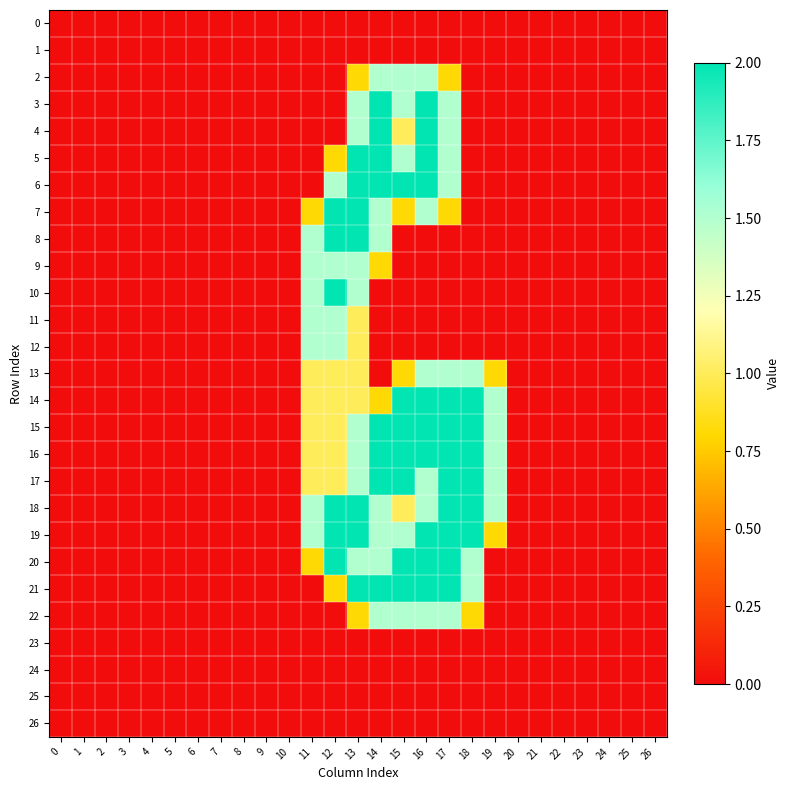

Reading left to right, extract all data points from this chart.

0: 0=0.0	1=0.0	2=0.0	3=0.0	4=0.0	5=0.0	6=0.0	7=0.0	8=0.0	9=0.0	10=0.0	11=0.0	12=0.0	13=0.0	14=0.0	15=0.0	16=0.0	17=0.0	18=0.0	19=0.0	20=0.0	21=0.0	22=0.0	23=0.0	24=0.0	25=0.0	26=0.0
1: 0=0.0	1=0.0	2=0.0	3=0.0	4=0.0	5=0.0	6=0.0	7=0.0	8=0.0	9=0.0	10=0.0	11=0.0	12=0.0	13=0.0	14=0.0	15=0.0	16=0.0	17=0.0	18=0.0	19=0.0	20=0.0	21=0.0	22=0.0	23=0.0	24=0.0	25=0.0	26=0.0
2: 0=0.0	1=0.0	2=0.0	3=0.0	4=0.0	5=0.0	6=0.0	7=0.0	8=0.0	9=0.0	10=0.0	11=0.0	12=0.0	13=0.8	14=1.5	15=1.5	16=1.5	17=0.8	18=0.0	19=0.0	20=0.0	21=0.0	22=0.0	23=0.0	24=0.0	25=0.0	26=0.0
3: 0=0.0	1=0.0	2=0.0	3=0.0	4=0.0	5=0.0	6=0.0	7=0.0	8=0.0	9=0.0	10=0.0	11=0.0	12=0.0	13=1.5	14=2.0	15=1.5	16=2.0	17=1.5	18=0.0	19=0.0	20=0.0	21=0.0	22=0.0	23=0.0	24=0.0	25=0.0	26=0.0
4: 0=0.0	1=0.0	2=0.0	3=0.0	4=0.0	5=0.0	6=0.0	7=0.0	8=0.0	9=0.0	10=0.0	11=0.0	12=0.0	13=1.5	14=2.0	15=1.0	16=2.0	17=1.5	18=0.0	19=0.0	20=0.0	21=0.0	22=0.0	23=0.0	24=0.0	25=0.0	26=0.0
5: 0=0.0	1=0.0	2=0.0	3=0.0	4=0.0	5=0.0	6=0.0	7=0.0	8=0.0	9=0.0	10=0.0	11=0.0	12=0.8	13=2.0	14=2.0	15=1.5	16=2.0	17=1.5	18=0.0	19=0.0	20=0.0	21=0.0	22=0.0	23=0.0	24=0.0	25=0.0	26=0.0
6: 0=0.0	1=0.0	2=0.0	3=0.0	4=0.0	5=0.0	6=0.0	7=0.0	8=0.0	9=0.0	10=0.0	11=0.0	12=1.5	13=2.0	14=2.0	15=2.0	16=2.0	17=1.5	18=0.0	19=0.0	20=0.0	21=0.0	22=0.0	23=0.0	24=0.0	25=0.0	26=0.0
7: 0=0.0	1=0.0	2=0.0	3=0.0	4=0.0	5=0.0	6=0.0	7=0.0	8=0.0	9=0.0	10=0.0	11=0.8	12=2.0	13=2.0	14=1.5	15=0.8	16=1.5	17=0.8	18=0.0	19=0.0	20=0.0	21=0.0	22=0.0	23=0.0	24=0.0	25=0.0	26=0.0
8: 0=0.0	1=0.0	2=0.0	3=0.0	4=0.0	5=0.0	6=0.0	7=0.0	8=0.0	9=0.0	10=0.0	11=1.5	12=2.0	13=2.0	14=1.5	15=0.0	16=0.0	17=0.0	18=0.0	19=0.0	20=0.0	21=0.0	22=0.0	23=0.0	24=0.0	25=0.0	26=0.0
9: 0=0.0	1=0.0	2=0.0	3=0.0	4=0.0	5=0.0	6=0.0	7=0.0	8=0.0	9=0.0	10=0.0	11=1.5	12=1.5	13=1.5	14=0.8	15=0.0	16=0.0	17=0.0	18=0.0	19=0.0	20=0.0	21=0.0	22=0.0	23=0.0	24=0.0	25=0.0	26=0.0
10: 0=0.0	1=0.0	2=0.0	3=0.0	4=0.0	5=0.0	6=0.0	7=0.0	8=0.0	9=0.0	10=0.0	11=1.5	12=2.0	13=1.5	14=0.0	15=0.0	16=0.0	17=0.0	18=0.0	19=0.0	20=0.0	21=0.0	22=0.0	23=0.0	24=0.0	25=0.0	26=0.0
11: 0=0.0	1=0.0	2=0.0	3=0.0	4=0.0	5=0.0	6=0.0	7=0.0	8=0.0	9=0.0	10=0.0	11=1.5	12=1.5	13=1.0	14=0.0	15=0.0	16=0.0	17=0.0	18=0.0	19=0.0	20=0.0	21=0.0	22=0.0	23=0.0	24=0.0	25=0.0	26=0.0
12: 0=0.0	1=0.0	2=0.0	3=0.0	4=0.0	5=0.0	6=0.0	7=0.0	8=0.0	9=0.0	10=0.0	11=1.5	12=1.5	13=1.0	14=0.0	15=0.0	16=0.0	17=0.0	18=0.0	19=0.0	20=0.0	21=0.0	22=0.0	23=0.0	24=0.0	25=0.0	26=0.0
13: 0=0.0	1=0.0	2=0.0	3=0.0	4=0.0	5=0.0	6=0.0	7=0.0	8=0.0	9=0.0	10=0.0	11=1.0	12=1.0	13=1.0	14=0.0	15=0.8	16=1.5	17=1.5	18=1.5	19=0.8	20=0.0	21=0.0	22=0.0	23=0.0	24=0.0	25=0.0	26=0.0
14: 0=0.0	1=0.0	2=0.0	3=0.0	4=0.0	5=0.0	6=0.0	7=0.0	8=0.0	9=0.0	10=0.0	11=1.0	12=1.0	13=1.0	14=0.8	15=2.0	16=2.0	17=2.0	18=2.0	19=1.5	20=0.0	21=0.0	22=0.0	23=0.0	24=0.0	25=0.0	26=0.0
15: 0=0.0	1=0.0	2=0.0	3=0.0	4=0.0	5=0.0	6=0.0	7=0.0	8=0.0	9=0.0	10=0.0	11=1.0	12=1.0	13=1.5	14=2.0	15=2.0	16=2.0	17=2.0	18=2.0	19=1.5	20=0.0	21=0.0	22=0.0	23=0.0	24=0.0	25=0.0	26=0.0
16: 0=0.0	1=0.0	2=0.0	3=0.0	4=0.0	5=0.0	6=0.0	7=0.0	8=0.0	9=0.0	10=0.0	11=1.0	12=1.0	13=1.5	14=2.0	15=2.0	16=2.0	17=2.0	18=2.0	19=1.5	20=0.0	21=0.0	22=0.0	23=0.0	24=0.0	25=0.0	26=0.0
17: 0=0.0	1=0.0	2=0.0	3=0.0	4=0.0	5=0.0	6=0.0	7=0.0	8=0.0	9=0.0	10=0.0	11=1.0	12=1.0	13=1.5	14=2.0	15=2.0	16=1.5	17=2.0	18=2.0	19=1.5	20=0.0	21=0.0	22=0.0	23=0.0	24=0.0	25=0.0	26=0.0
18: 0=0.0	1=0.0	2=0.0	3=0.0	4=0.0	5=0.0	6=0.0	7=0.0	8=0.0	9=0.0	10=0.0	11=1.5	12=2.0	13=2.0	14=1.5	15=1.0	16=1.5	17=2.0	18=2.0	19=1.5	20=0.0	21=0.0	22=0.0	23=0.0	24=0.0	25=0.0	26=0.0
19: 0=0.0	1=0.0	2=0.0	3=0.0	4=0.0	5=0.0	6=0.0	7=0.0	8=0.0	9=0.0	10=0.0	11=1.5	12=2.0	13=2.0	14=1.5	15=1.5	16=2.0	17=2.0	18=2.0	19=0.8	20=0.0	21=0.0	22=0.0	23=0.0	24=0.0	25=0.0	26=0.0
20: 0=0.0	1=0.0	2=0.0	3=0.0	4=0.0	5=0.0	6=0.0	7=0.0	8=0.0	9=0.0	10=0.0	11=0.8	12=2.0	13=1.5	14=1.5	15=2.0	16=2.0	17=2.0	18=1.5	19=0.0	20=0.0	21=0.0	22=0.0	23=0.0	24=0.0	25=0.0	26=0.0
21: 0=0.0	1=0.0	2=0.0	3=0.0	4=0.0	5=0.0	6=0.0	7=0.0	8=0.0	9=0.0	10=0.0	11=0.0	12=0.8	13=2.0	14=2.0	15=2.0	16=2.0	17=2.0	18=1.5	19=0.0	20=0.0	21=0.0	22=0.0	23=0.0	24=0.0	25=0.0	26=0.0
22: 0=0.0	1=0.0	2=0.0	3=0.0	4=0.0	5=0.0	6=0.0	7=0.0	8=0.0	9=0.0	10=0.0	11=0.0	12=0.0	13=0.8	14=1.5	15=1.5	16=1.5	17=1.5	18=0.8	19=0.0	20=0.0	21=0.0	22=0.0	23=0.0	24=0.0	25=0.0	26=0.0
23: 0=0.0	1=0.0	2=0.0	3=0.0	4=0.0	5=0.0	6=0.0	7=0.0	8=0.0	9=0.0	10=0.0	11=0.0	12=0.0	13=0.0	14=0.0	15=0.0	16=0.0	17=0.0	18=0.0	19=0.0	20=0.0	21=0.0	22=0.0	23=0.0	24=0.0	25=0.0	26=0.0
24: 0=0.0	1=0.0	2=0.0	3=0.0	4=0.0	5=0.0	6=0.0	7=0.0	8=0.0	9=0.0	10=0.0	11=0.0	12=0.0	13=0.0	14=0.0	15=0.0	16=0.0	17=0.0	18=0.0	19=0.0	20=0.0	21=0.0	22=0.0	23=0.0	24=0.0	25=0.0	26=0.0
25: 0=0.0	1=0.0	2=0.0	3=0.0	4=0.0	5=0.0	6=0.0	7=0.0	8=0.0	9=0.0	10=0.0	11=0.0	12=0.0	13=0.0	14=0.0	15=0.0	16=0.0	17=0.0	18=0.0	19=0.0	20=0.0	21=0.0	22=0.0	23=0.0	24=0.0	25=0.0	26=0.0
26: 0=0.0	1=0.0	2=0.0	3=0.0	4=0.0	5=0.0	6=0.0	7=0.0	8=0.0	9=0.0	10=0.0	11=0.0	12=0.0	13=0.0	14=0.0	15=0.0	16=0.0	17=0.0	18=0.0	19=0.0	20=0.0	21=0.0	22=0.0	23=0.0	24=0.0	25=0.0	26=0.0